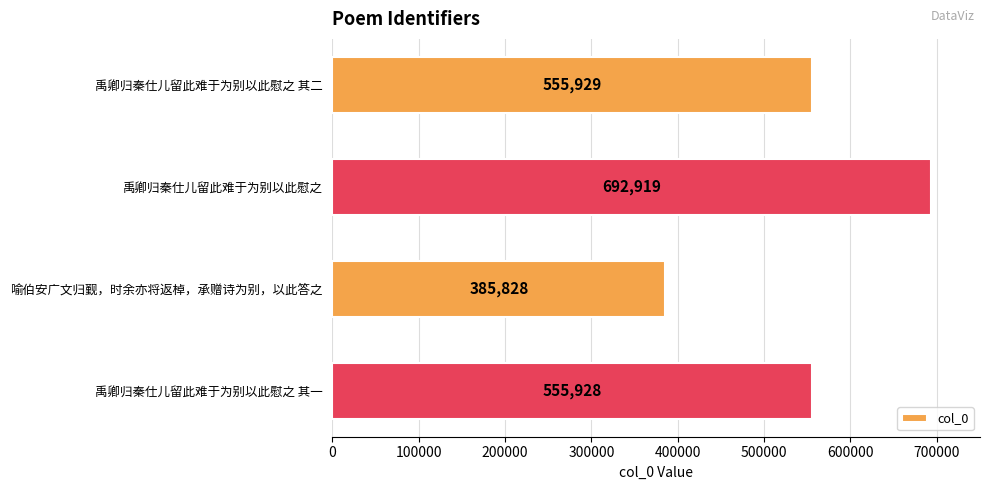

Reading bottom to top, what are all the values shown in this chart?

555928	385828	692919	555929